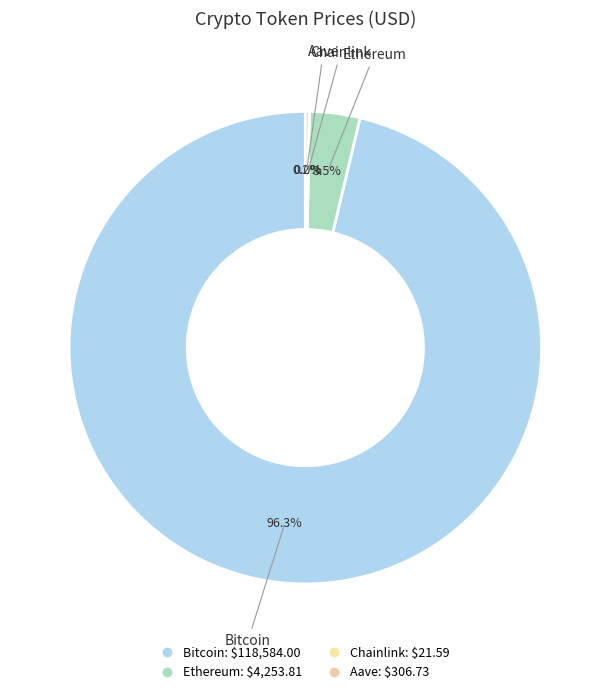

How many segments does this pie chart have?

4